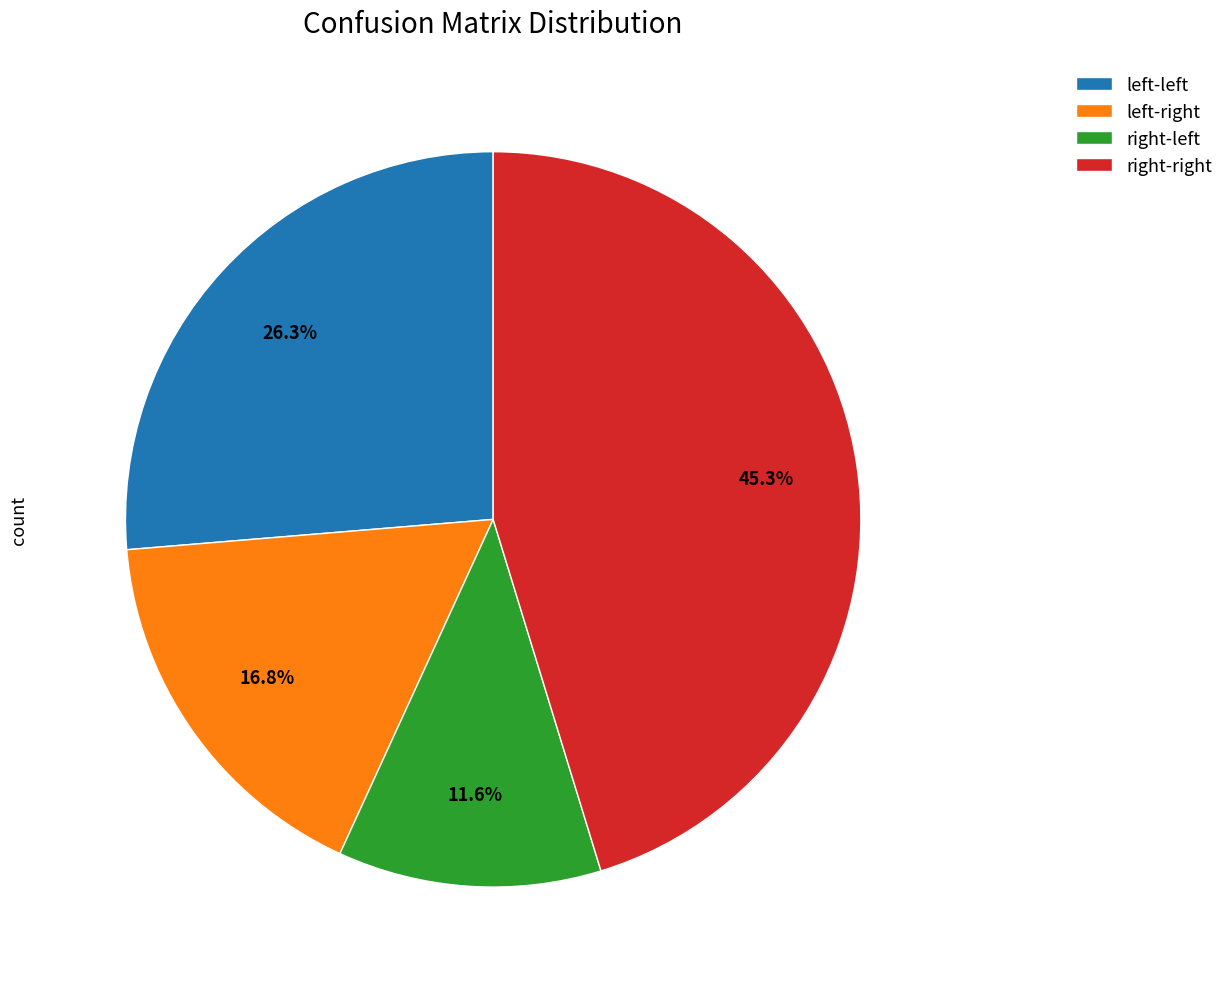

What is the largest slice in the pie chart?

right-right